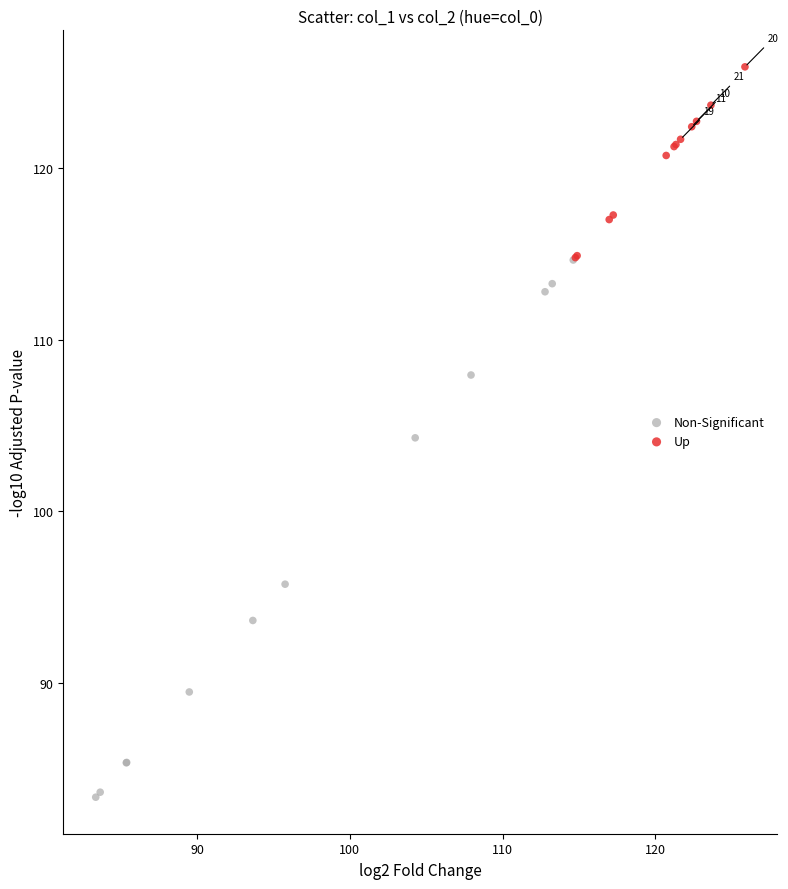

Which series has the largest Y range (max minus min)?

Non-Significant